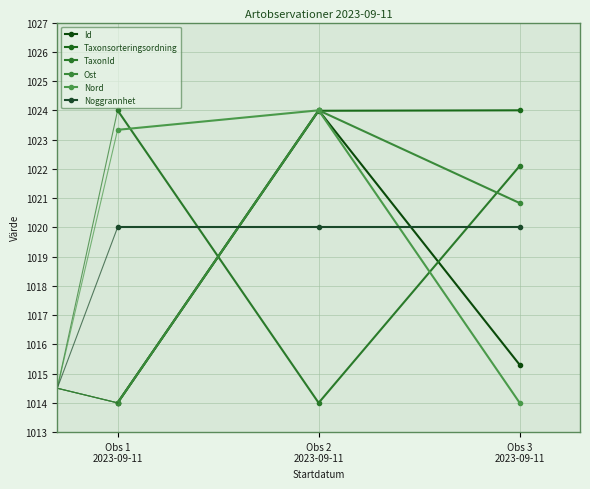

What is the value of the Nord point at the 1st from the left?

1023.3